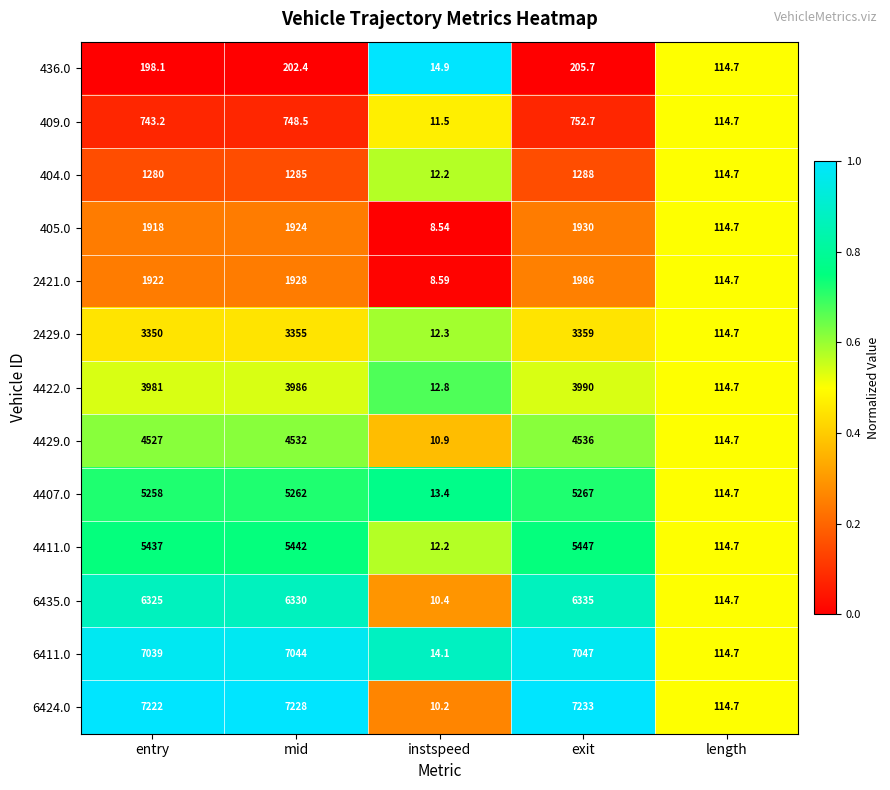

What is the spread (max minus min) of values at exit?

7027.3